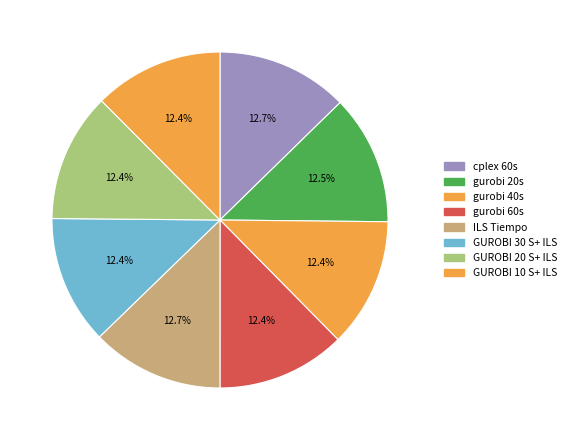

Count the number of slices in the pie.

8